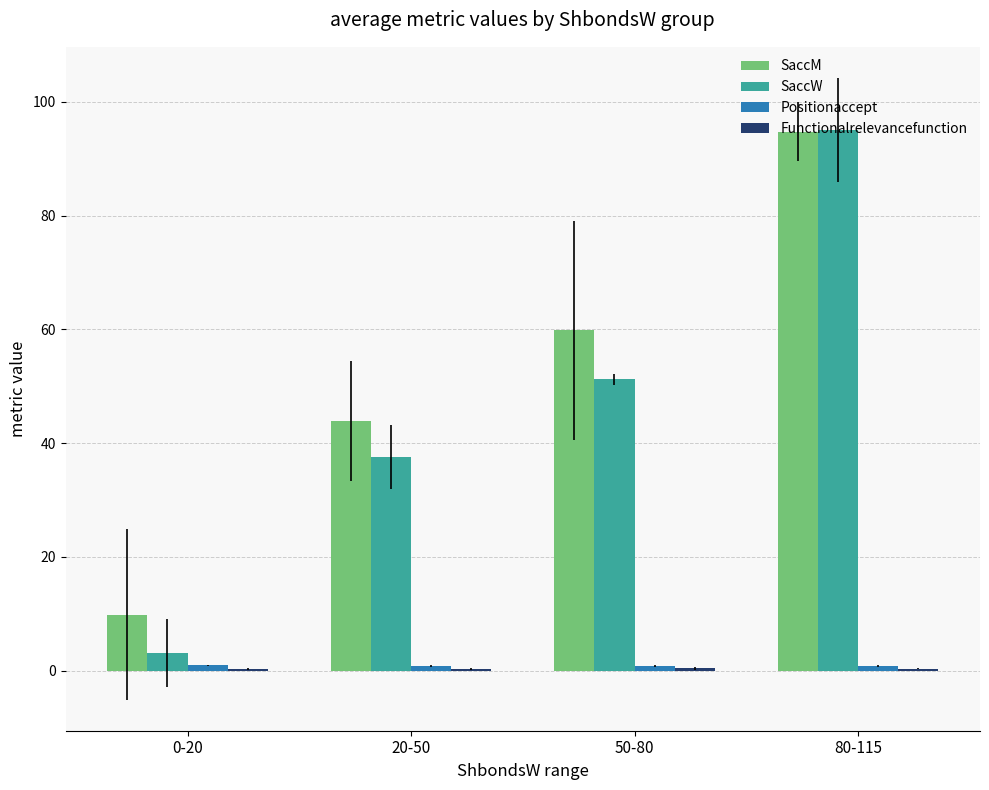

Which series has the largest range (max minus min)?

SaccW